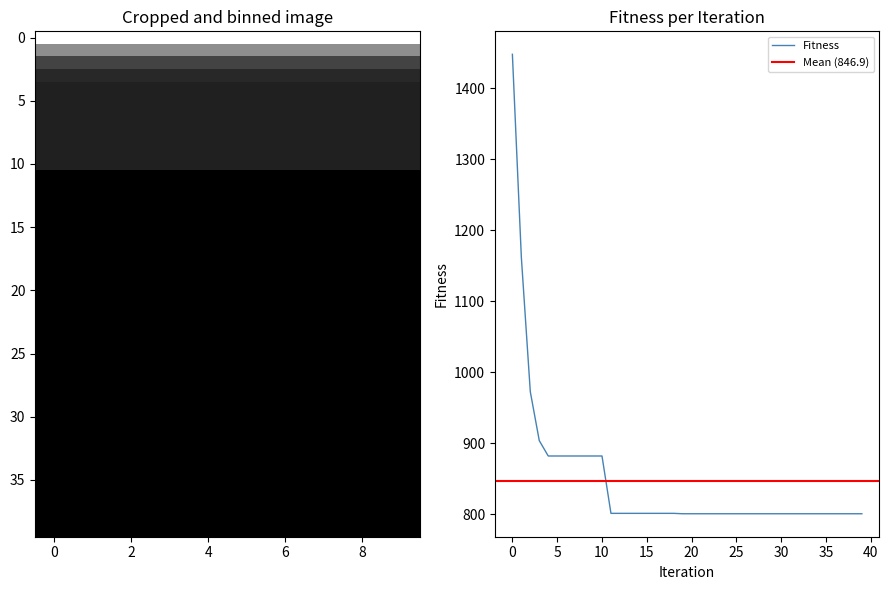

The Fitness series shows 800.5 at 25. True or false?

True